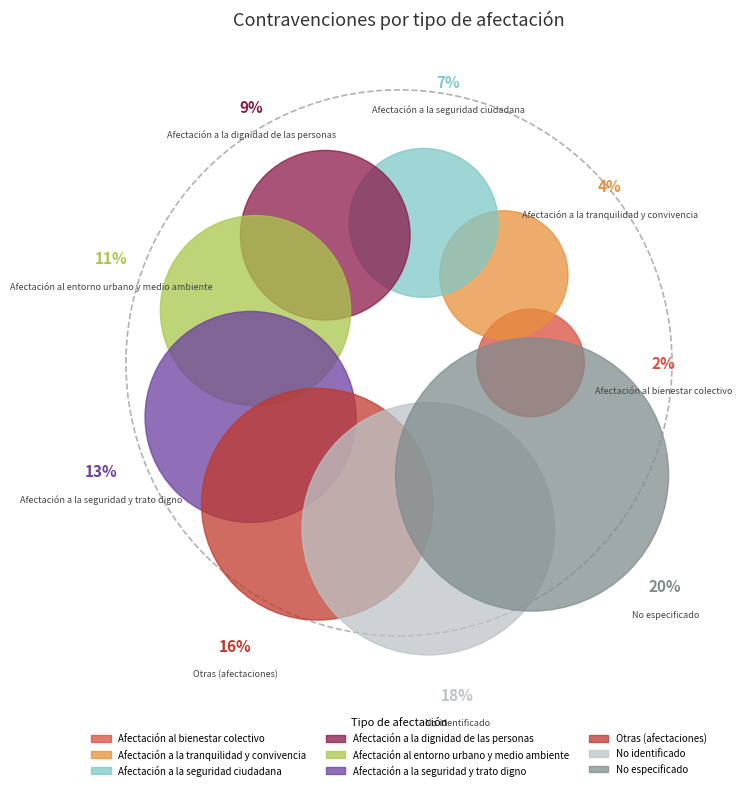

To the nearest percent, what portion does No identificado represent?

18%